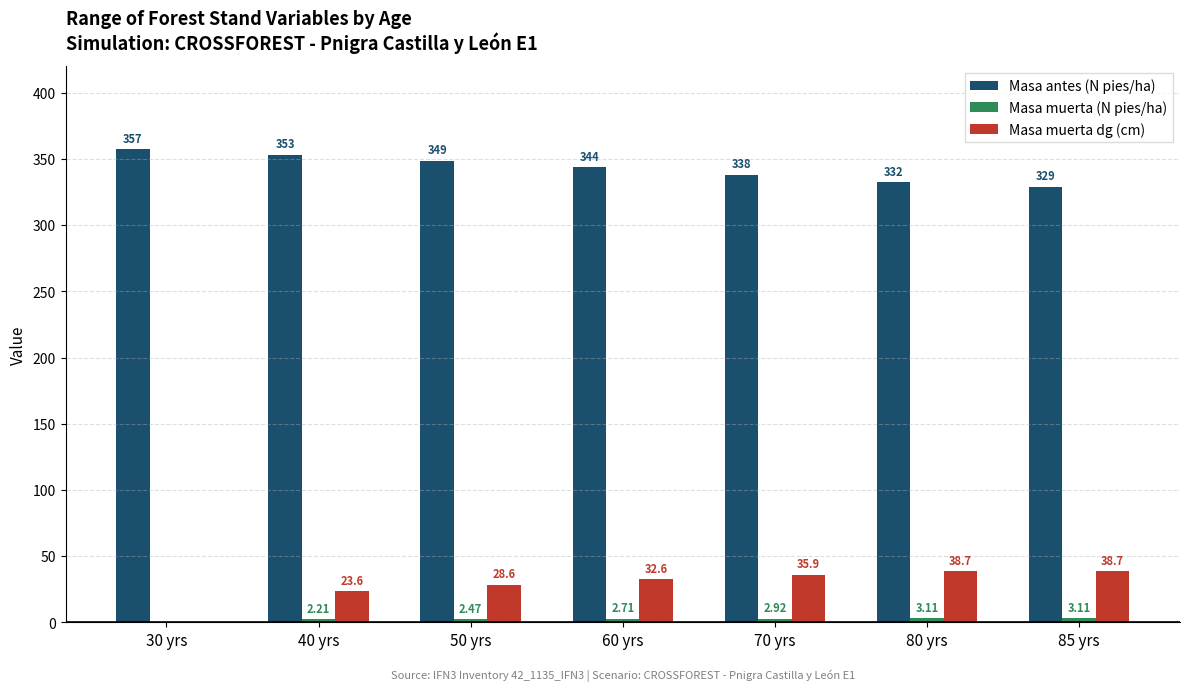

Are the bars grouped side by side (vs. stacked)?

Yes